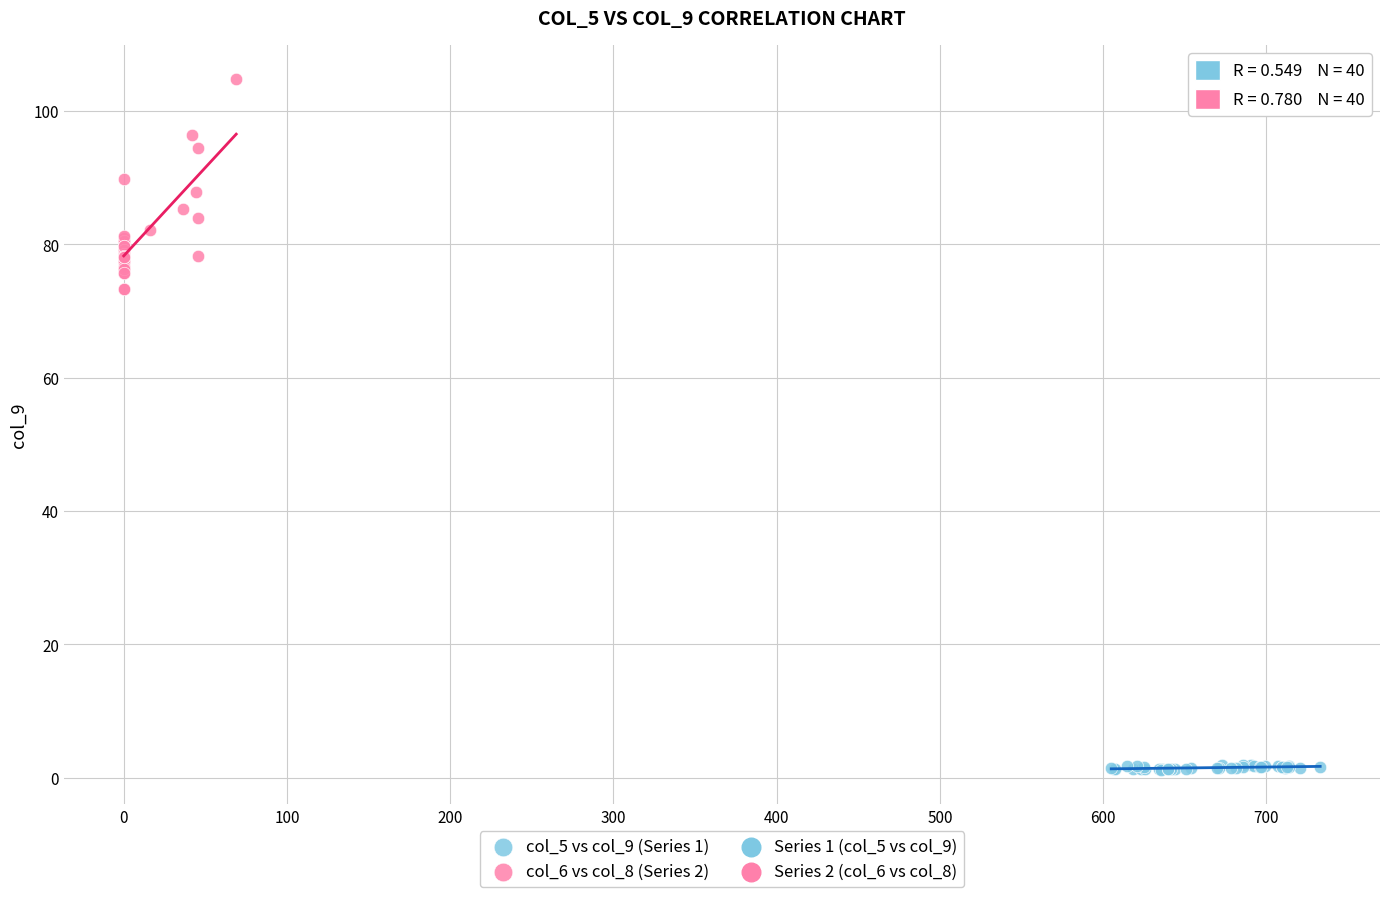

Which series reaches the maximum Y coordinate?

col_6 vs col_8 (Series 2)